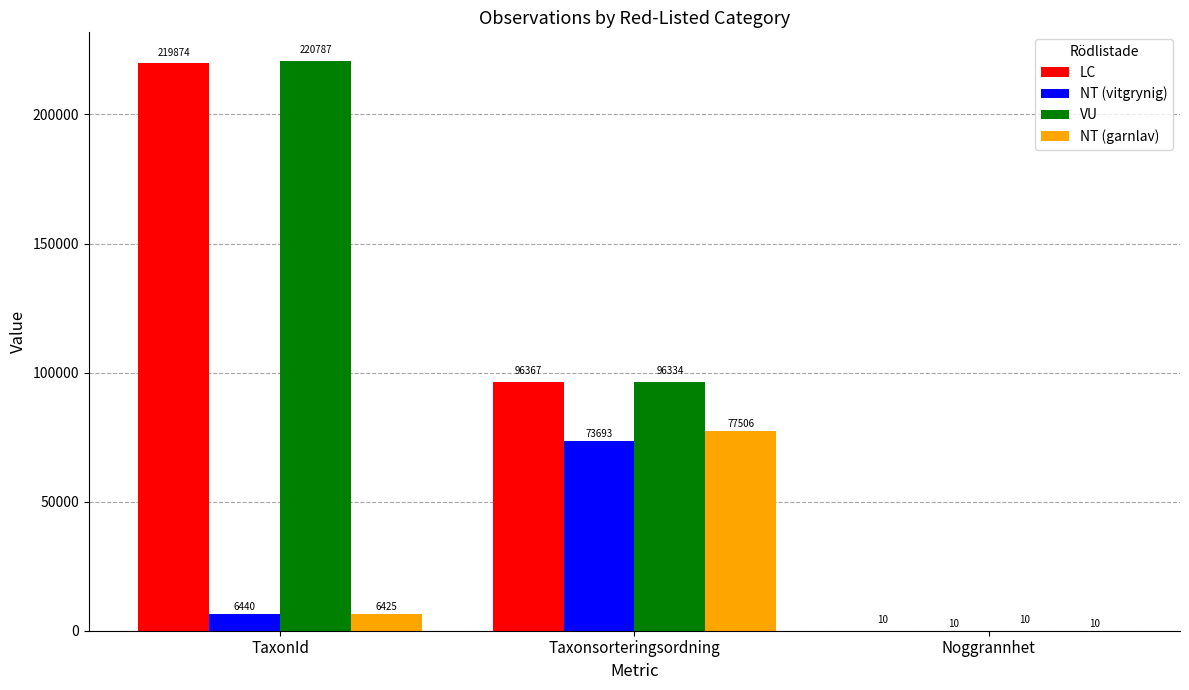

What is the sum of the NT (vitgrynig) values at Noggrannhet and TaxonId?

6450